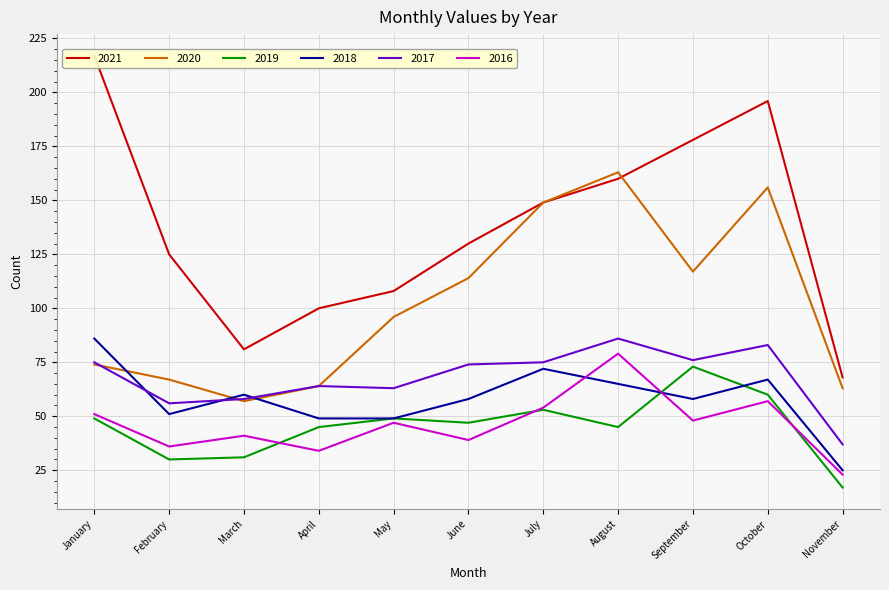

In 2018, how many points are higher than both neighbors (excluding endpoints)?

3